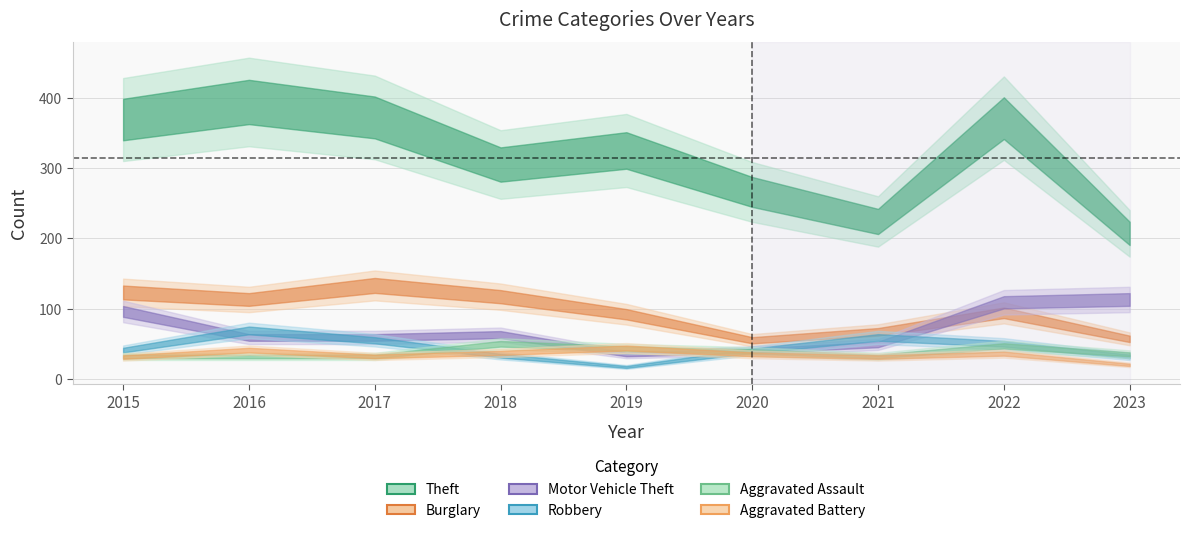

At which category does the chart reach its minimum across all series?

2019